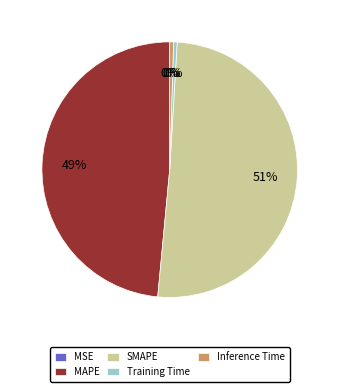

To the nearest percent, what percentage of the pie is MAPE?

49%